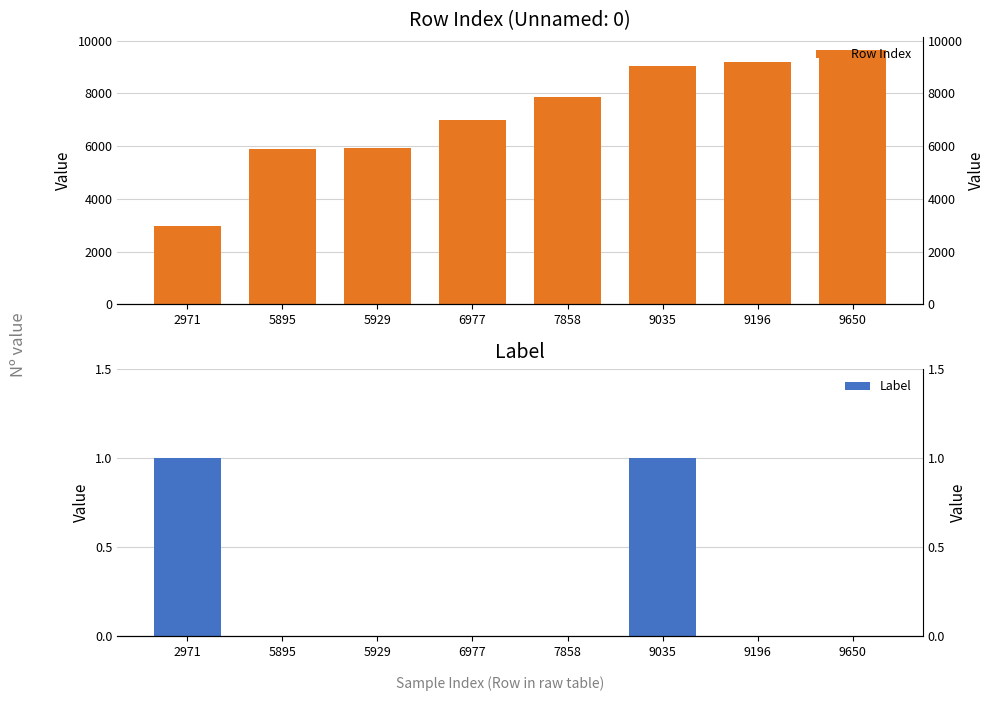

At how many categories does at least one series exceed 6916?

5